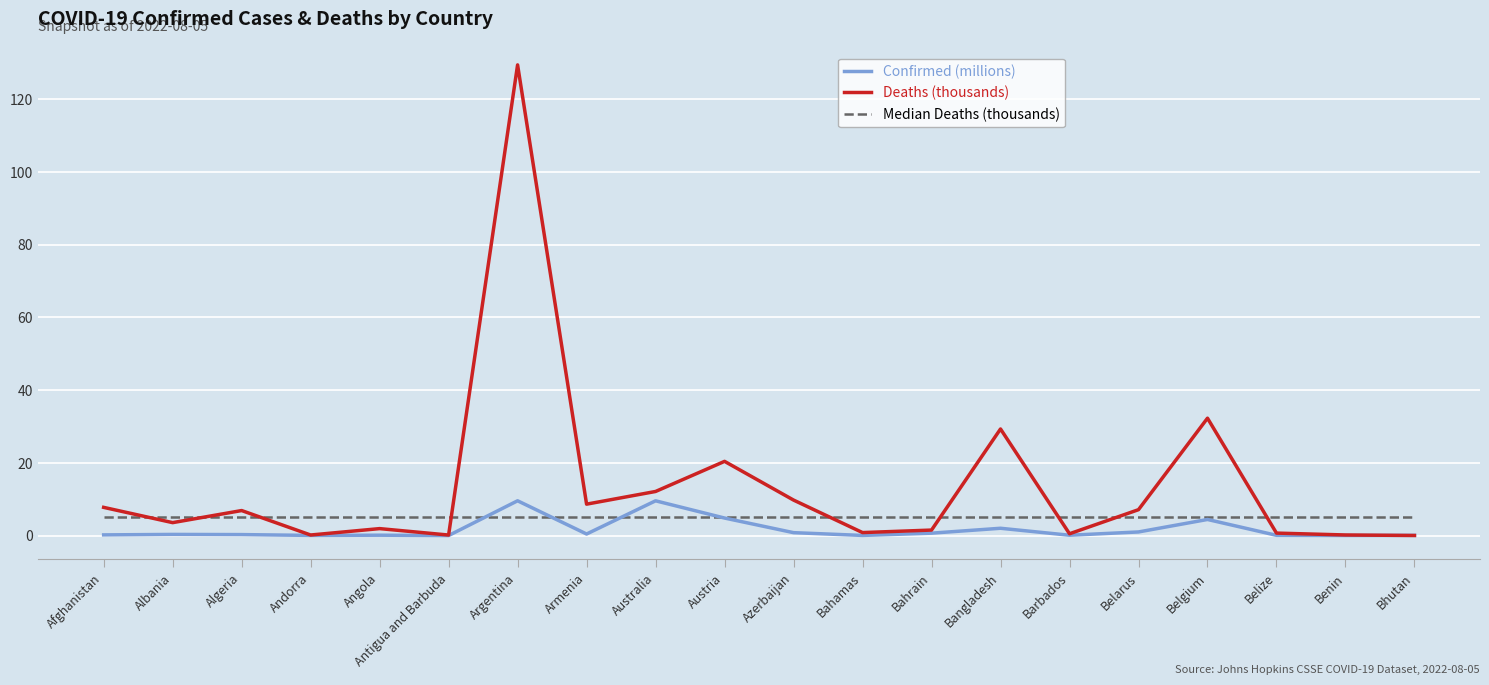

Which series has the largest range (max minus min)?

Deaths (thousands)